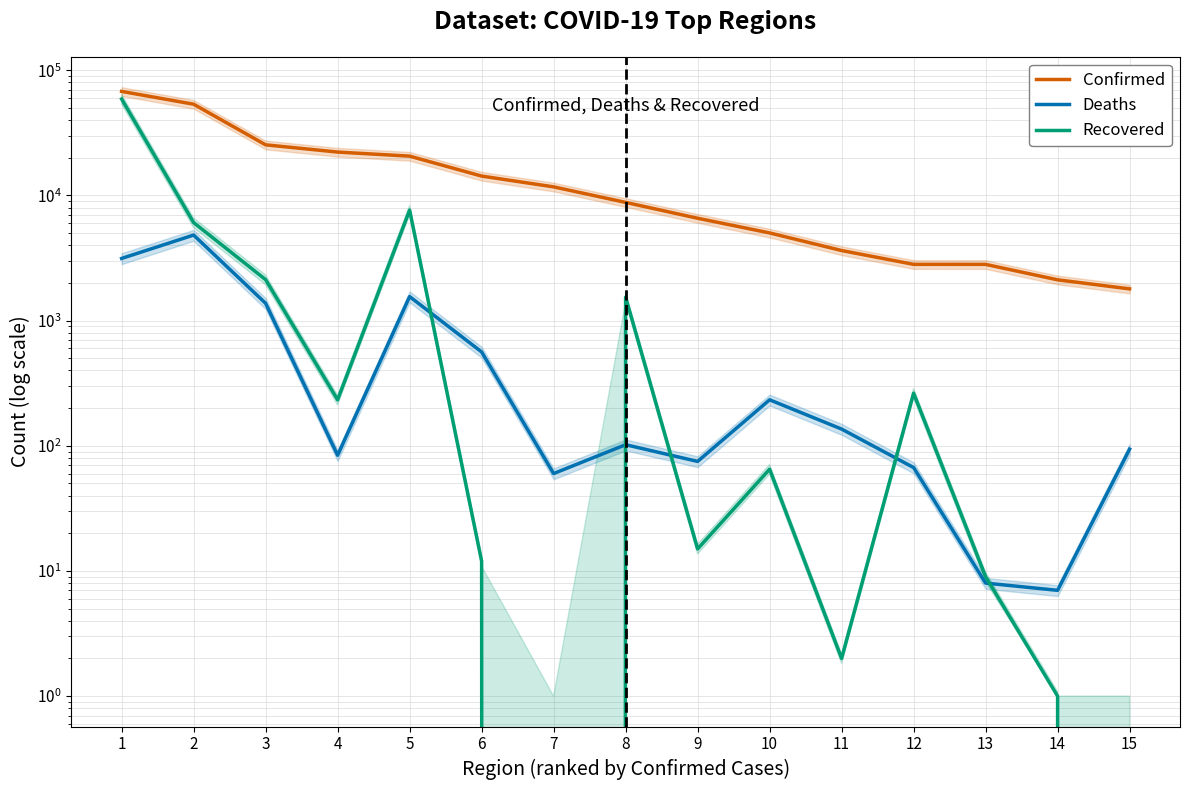

Does the chart display data point markers on the line(s)?

No